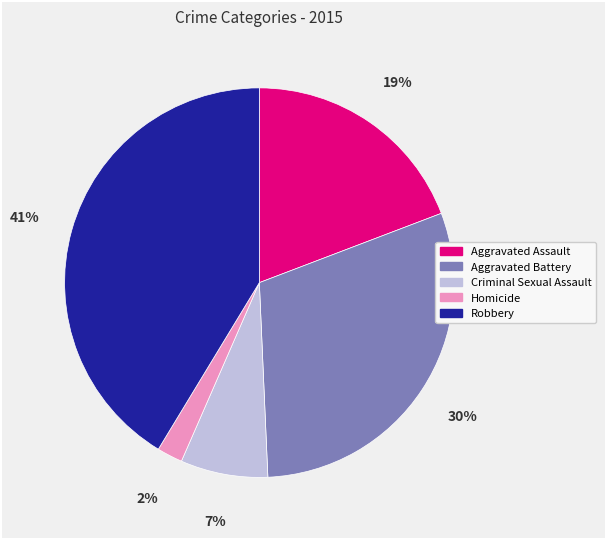

To the nearest percent, what is the combined percentage of Aggravated Battery and Criminal Sexual Assault?

37%